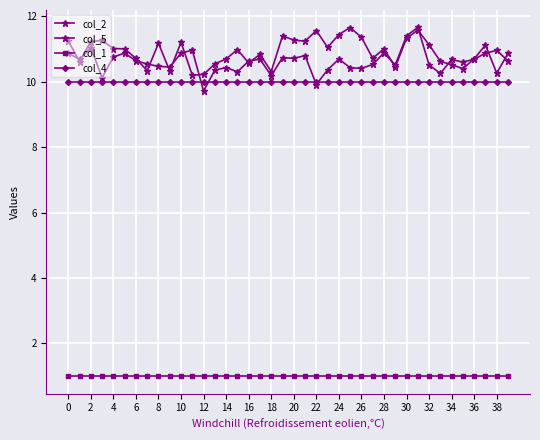

Is this an area chart (filled region under the line)?

No